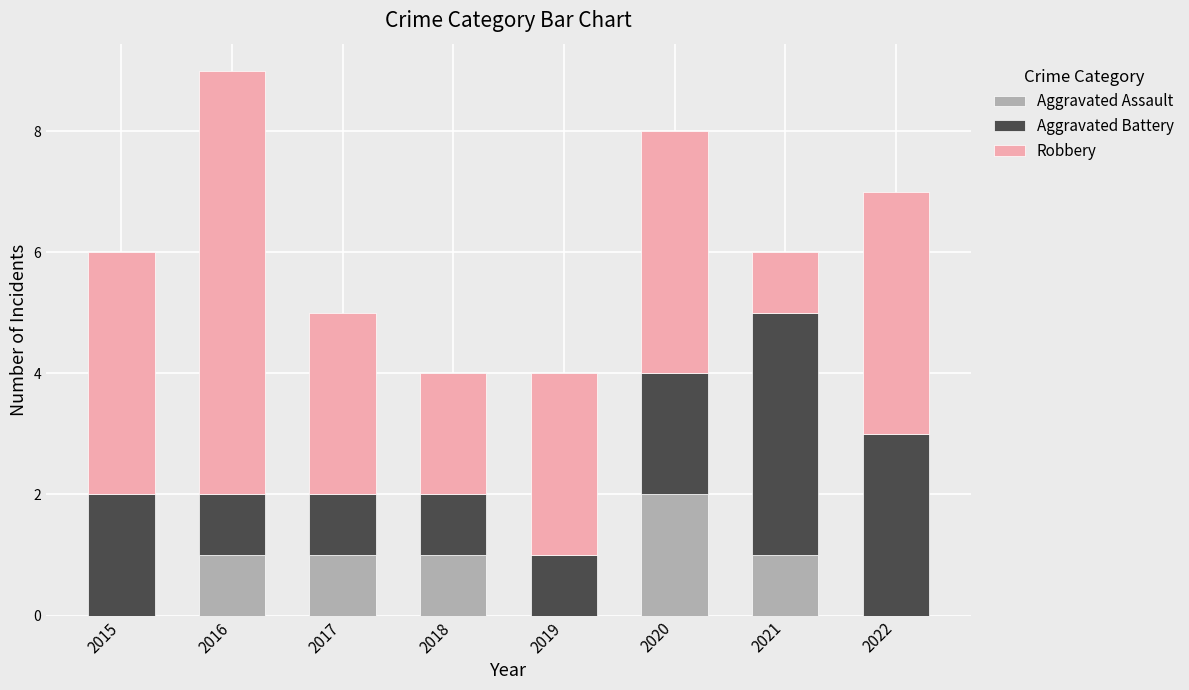

Is it true that Aggravated Assault equals 0 at 2019?

True